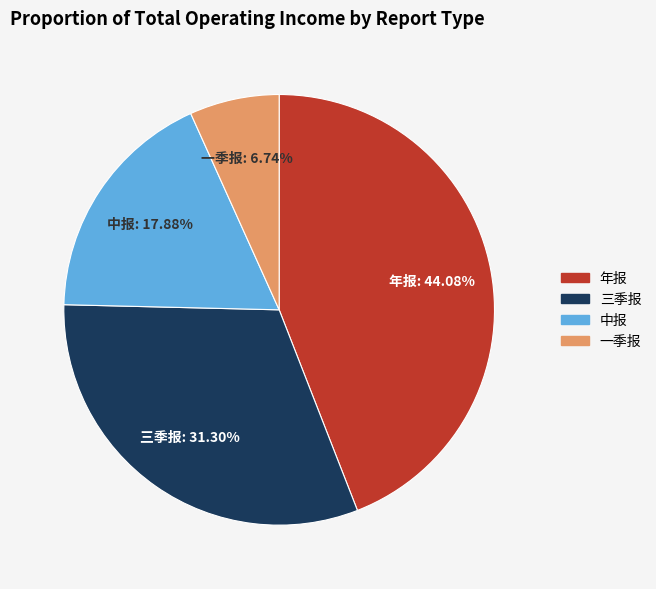

Rank the categories by value from lowest to highest.

一季报, 中报, 三季报, 年报